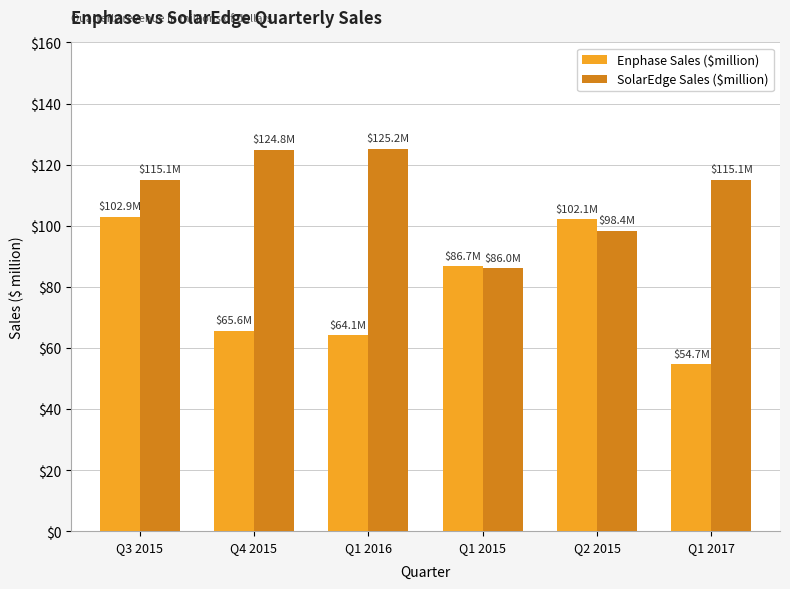

What value does the Enphase Sales ($million) series have at Q1 2017?

54.7